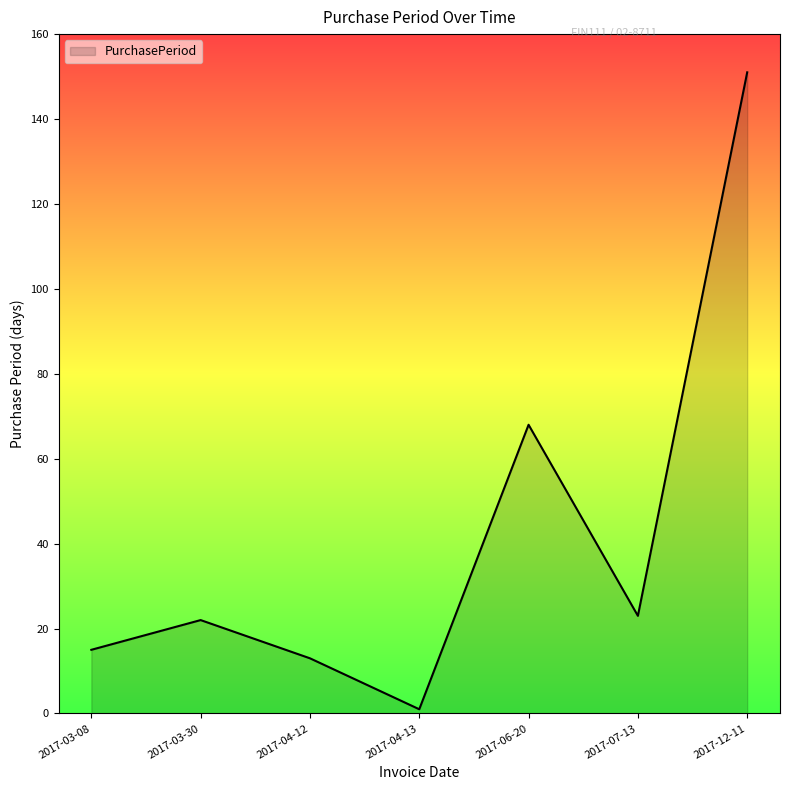

Approximately how many times larger is the value at 2017-07-13 compared to 2017-04-12?

1.8